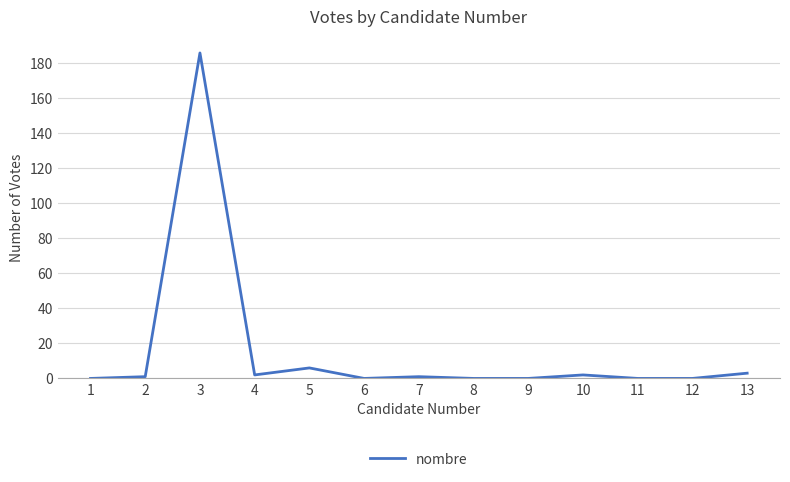

Is it true that the value at 12 is 0?

True